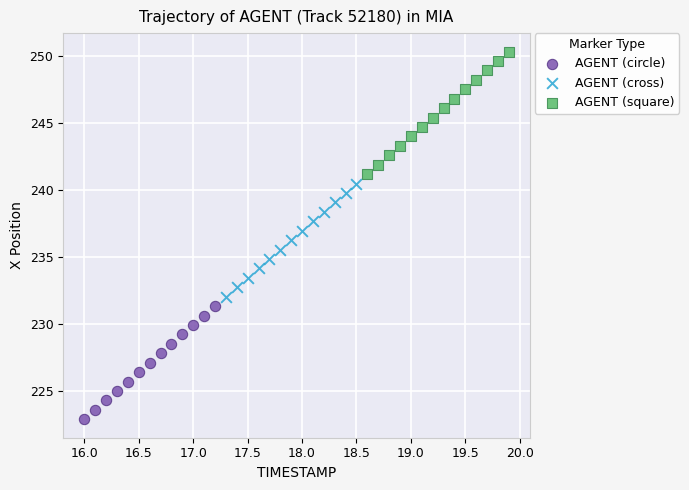

Which series contains the highest Y value?

AGENT (square)